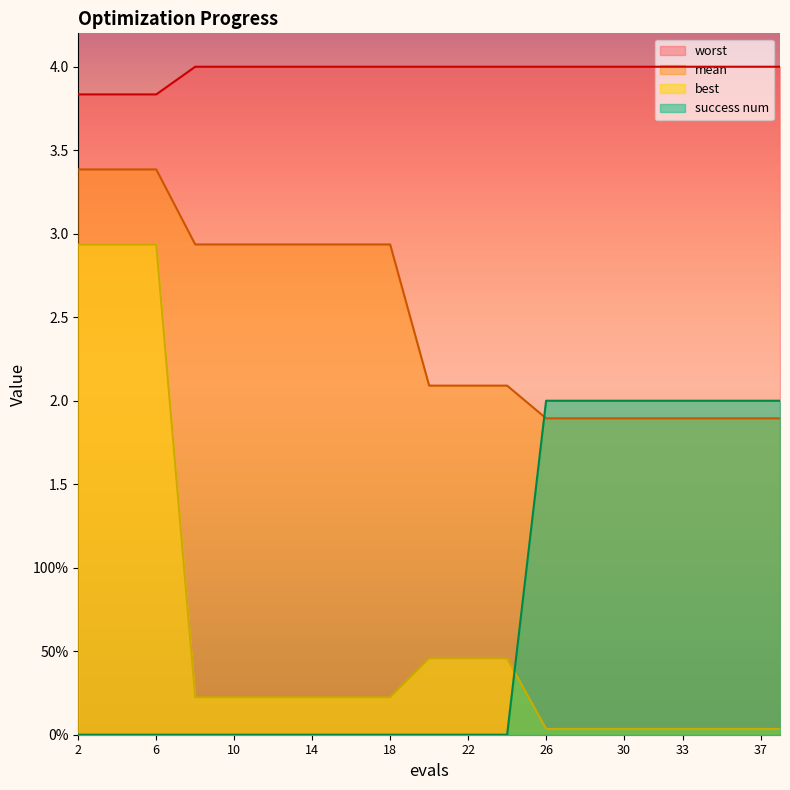

How many lines are shown in the chart?

4